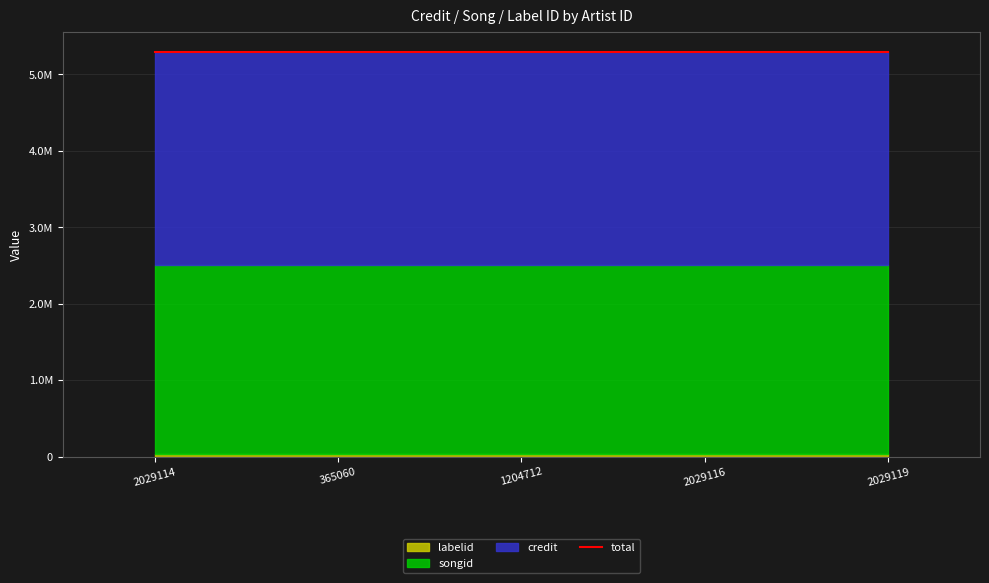

Is it true that credit equals 2792158 at 2029119?

True